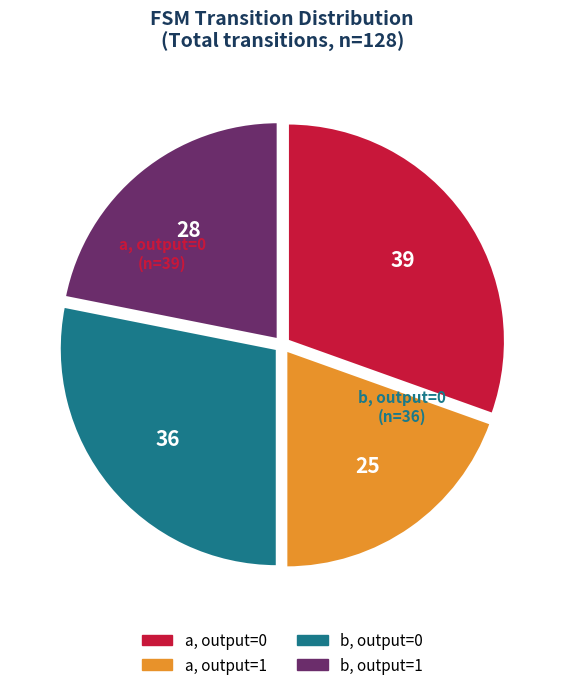

How many slices are in this pie chart?

4